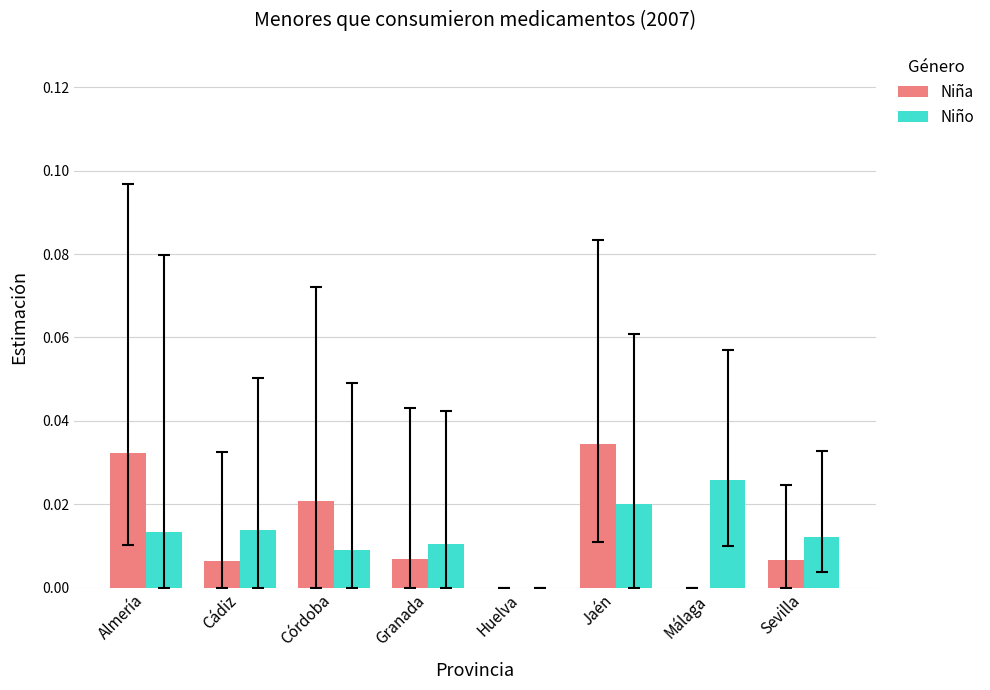

At which category is the sum across all series the highest?

Jaén